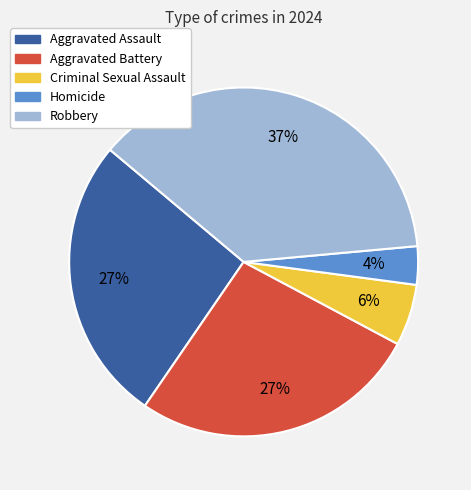

Between Aggravated Battery and Criminal Sexual Assault, which is larger?

Aggravated Battery